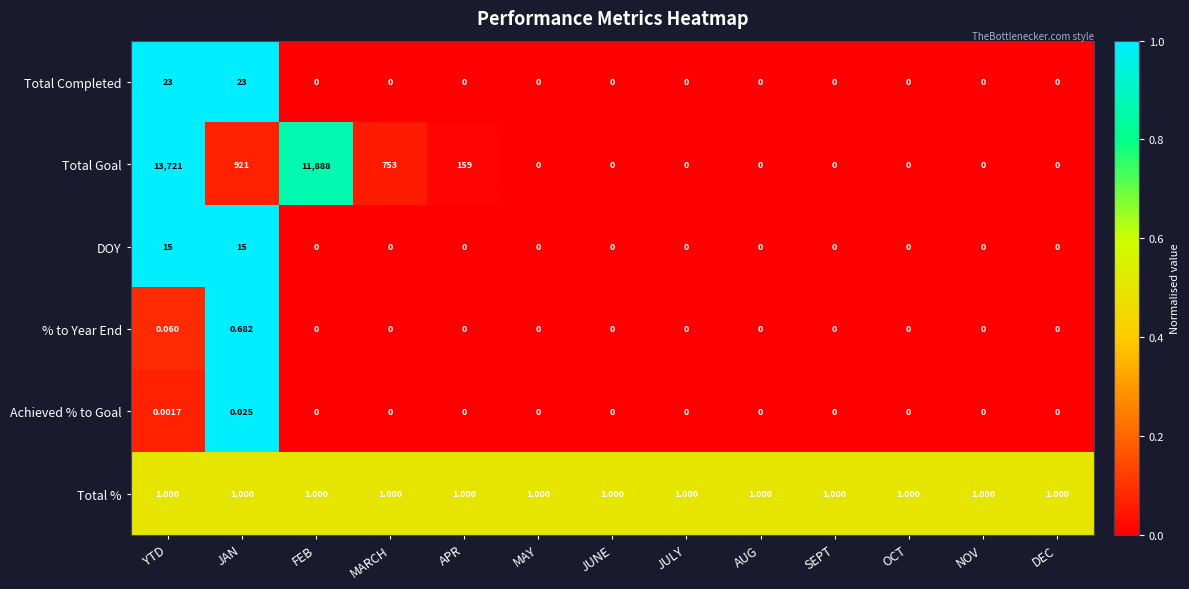

Which series has the largest range (max minus min)?

Total Goal